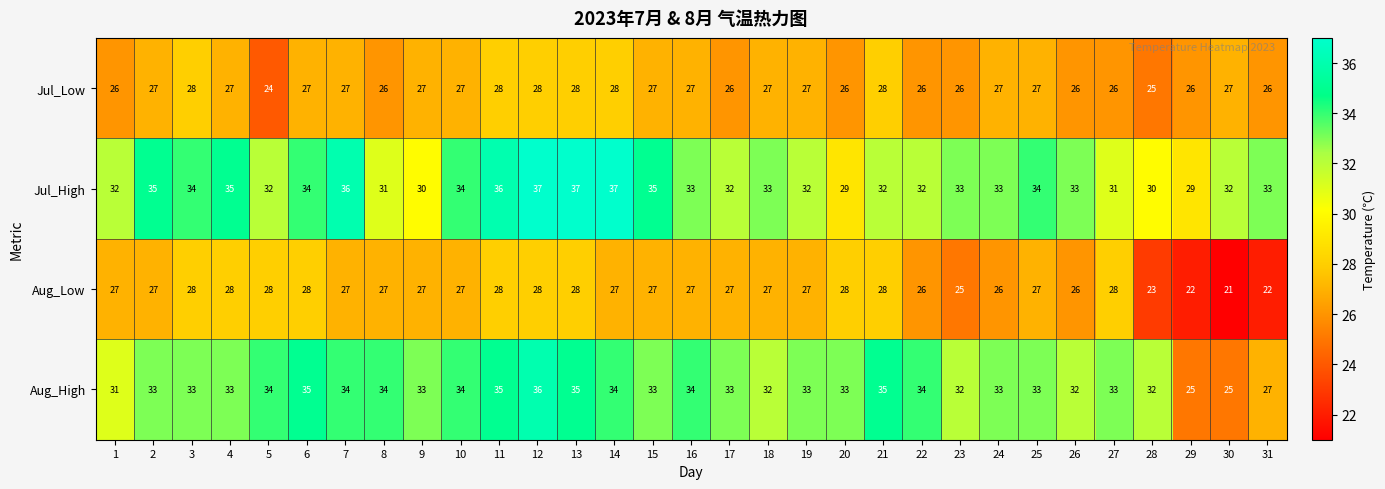

What is the minimum value shown in the chart?

21